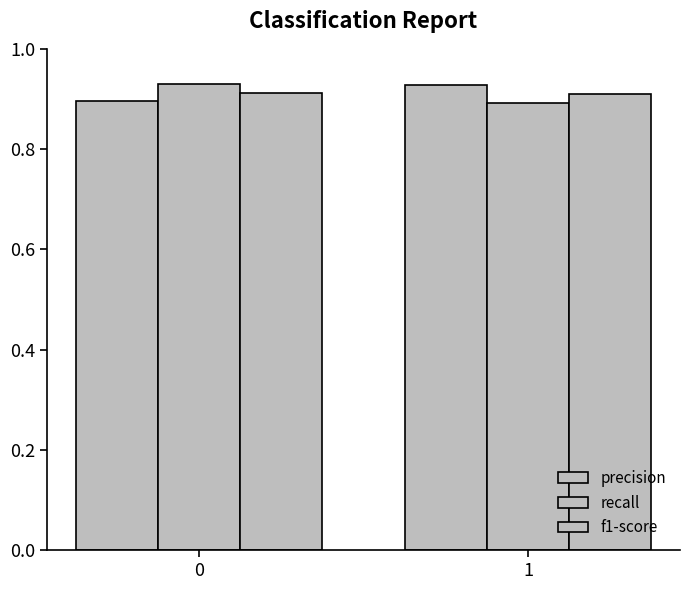

What is the sum of the f1-score values at 1 and 0?

1.8